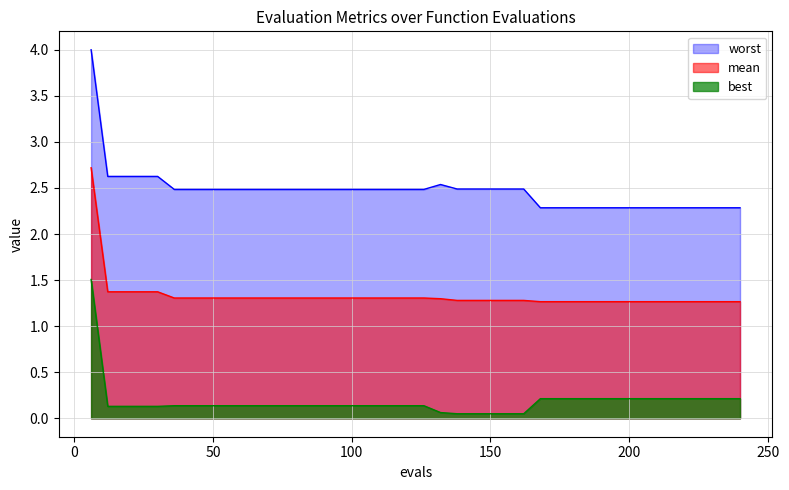

Reading right to left, extract all data points from this chart.

mean: 1.3	1.3	1.3	1.3	1.3	1.3	1.3	1.3	1.3	1.3	1.3	1.3	1.3	1.3	1.3	1.3	1.3	1.3	1.3	1.3	1.3	1.3	1.3	1.3	1.3	1.3	1.3	1.3	1.3	1.3	1.3	1.3	1.3	1.3	1.3	1.4	1.4	1.4	1.4	2.7
best: 0.2	0.2	0.2	0.2	0.2	0.2	0.2	0.2	0.2	0.2	0.2	0.2	0.2	0.0	0.0	0.0	0.0	0.0	0.1	0.1	0.1	0.1	0.1	0.1	0.1	0.1	0.1	0.1	0.1	0.1	0.1	0.1	0.1	0.1	0.1	0.1	0.1	0.1	0.1	1.5
worst: 2.3	2.3	2.3	2.3	2.3	2.3	2.3	2.3	2.3	2.3	2.3	2.3	2.3	2.5	2.5	2.5	2.5	2.5	2.5	2.5	2.5	2.5	2.5	2.5	2.5	2.5	2.5	2.5	2.5	2.5	2.5	2.5	2.5	2.5	2.5	2.6	2.6	2.6	2.6	4.0